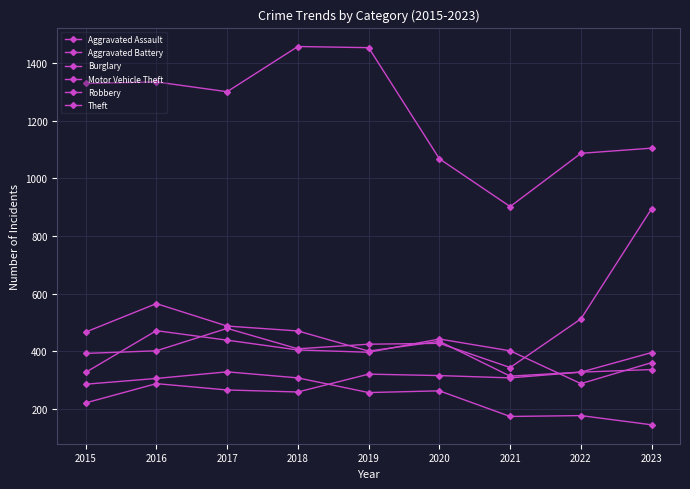

What is the highest value of the Aggravated Assault series?

336